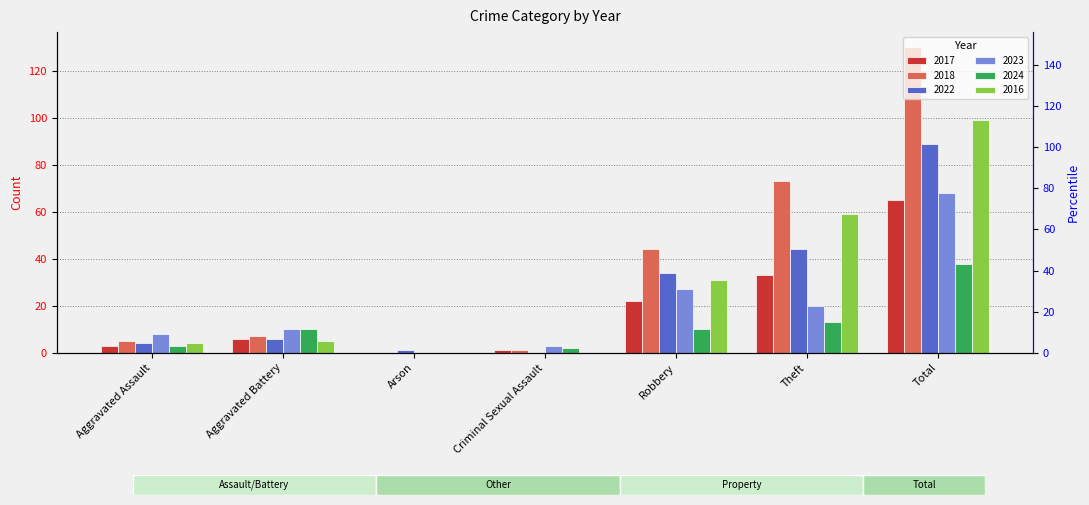

How many groups of bars are there?

7